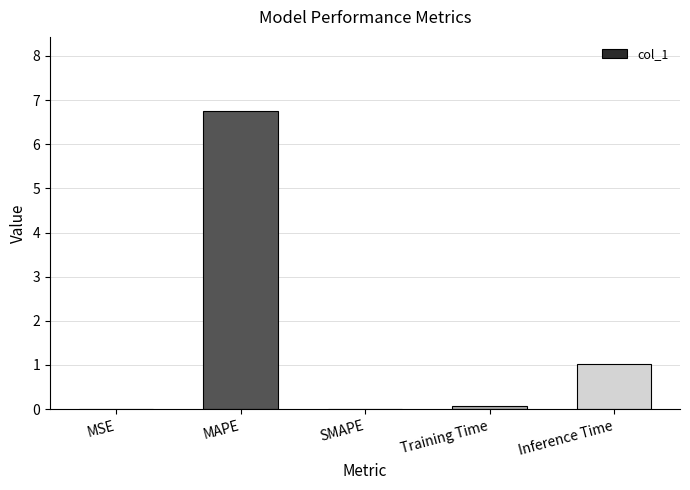

At which label is the value closest to 3?

Inference Time